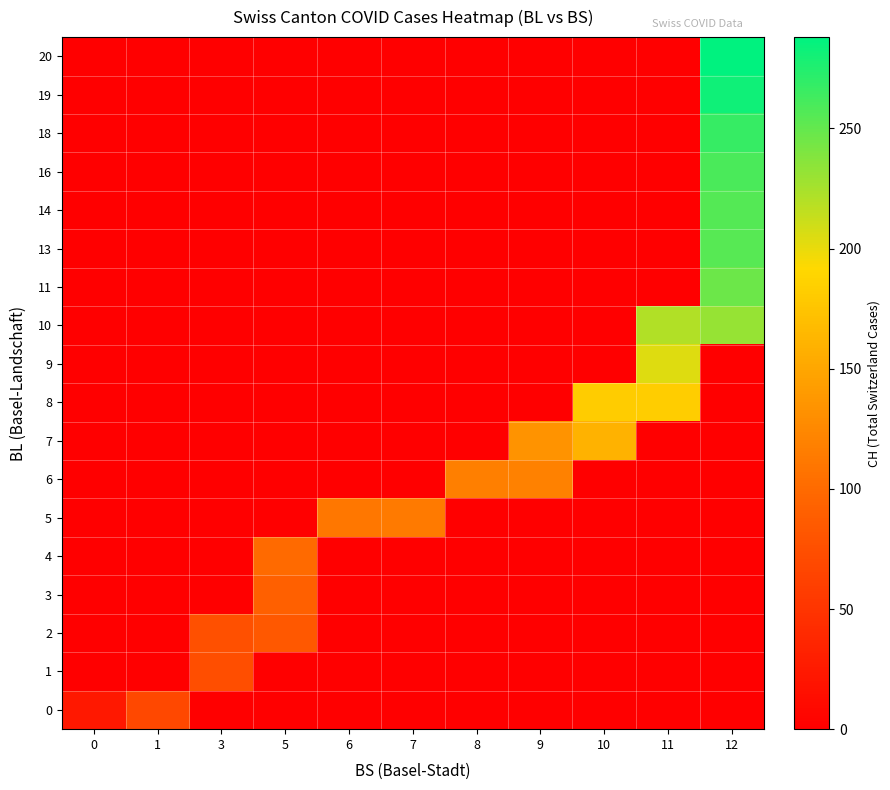

At which category does the chart reach its peak across all series?

12